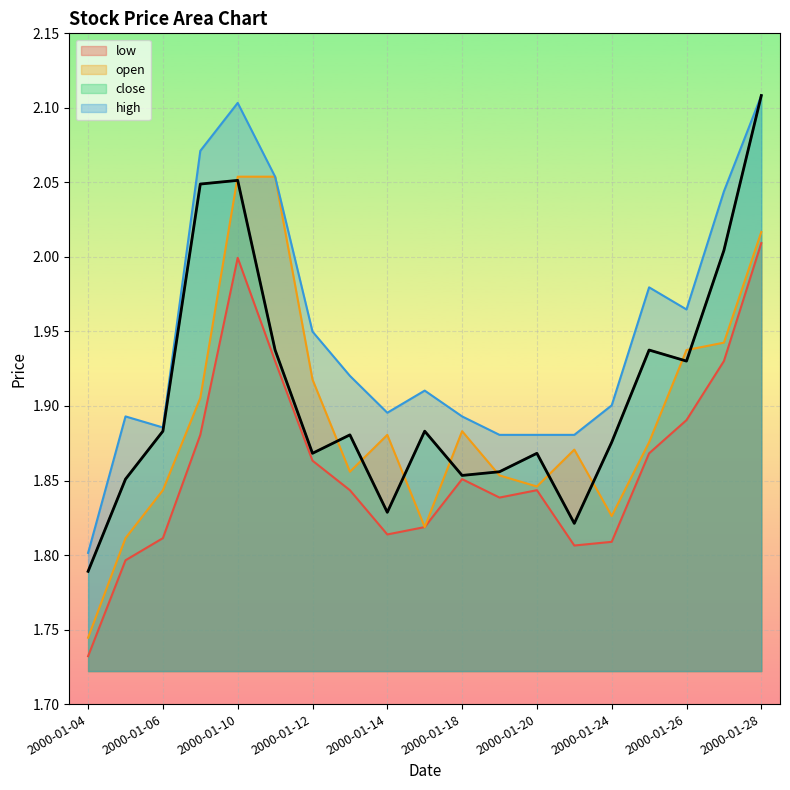

List the series in order of their peak value, lowest first.

low, open, close, high